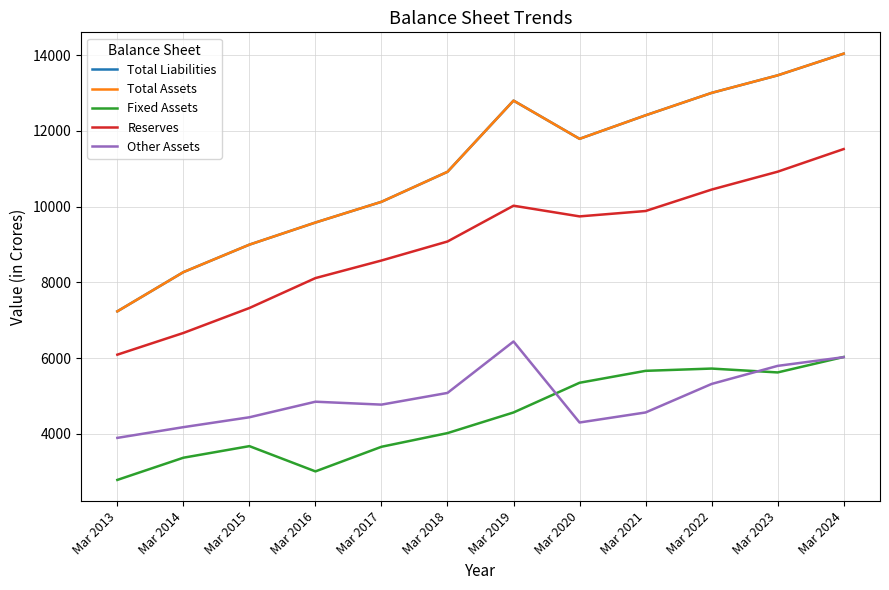

Reading left to right, list all the values displayed in this chart.

Total Liabilities: 7234	8269	8995	9579	10126	10918	12798	11789	12410	13002	13465	14038
Total Assets: 7234	8269	8995	9579	10126	10918	12798	11789	12410	13002	13465	14038
Fixed Assets: 2783	3369	3675	3008	3658	4019	4564	5348	5663	5723	5621	6029
Reserves: 6090	6663	7322	8112	8576	9078	10023	9741	9883	10449	10921	11519
Other Assets: 3893	4176	4437	4848	4771	5080	6438	4299	4564	5317	5794	6024